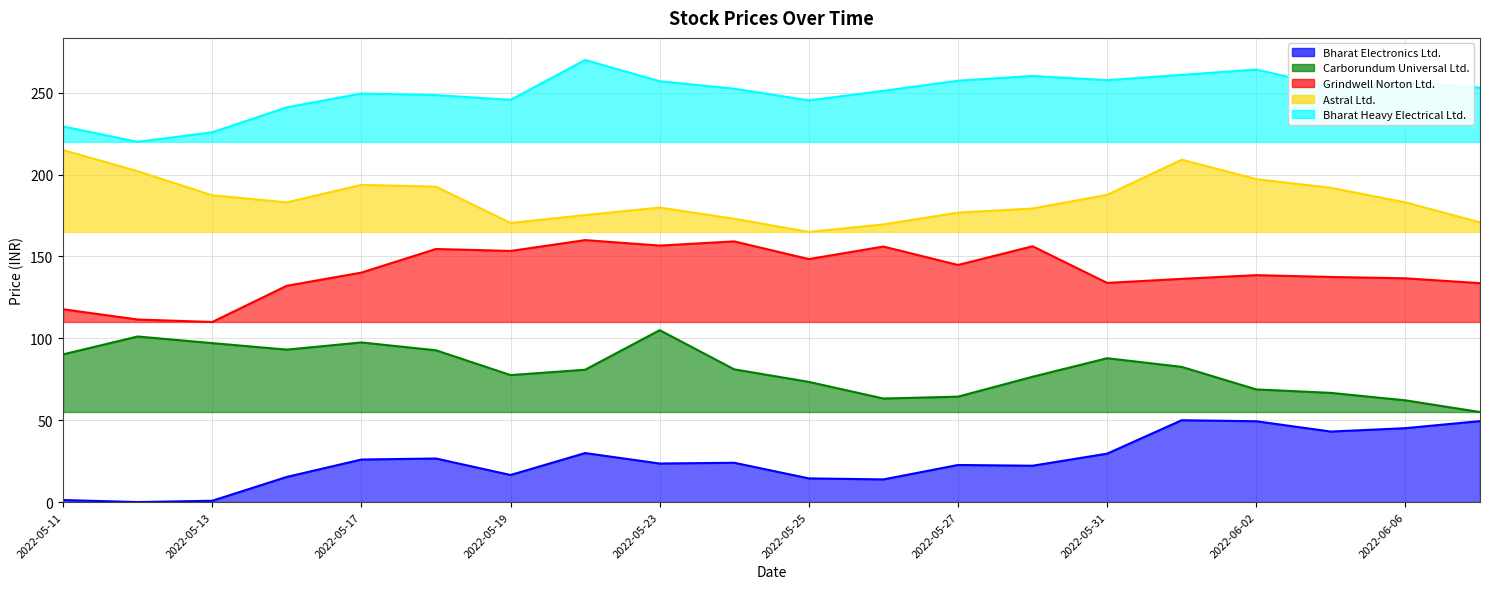

Between 2022-05-23 and 2022-05-12, which is larger?

2022-05-23